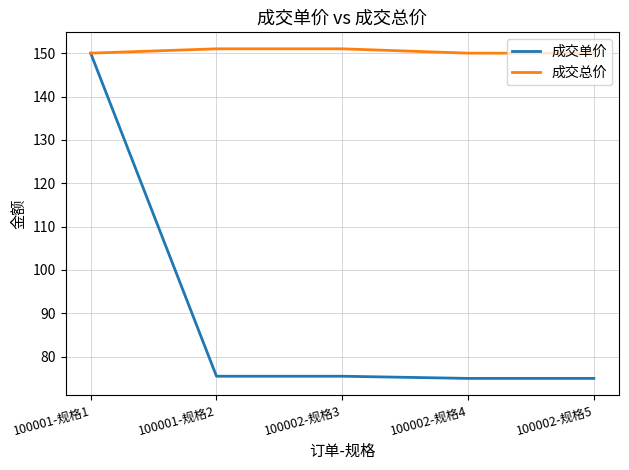

Is the value of 成交单价 at 100002-规格5 greater than the value of 成交总价 at 100001-规格1?

No